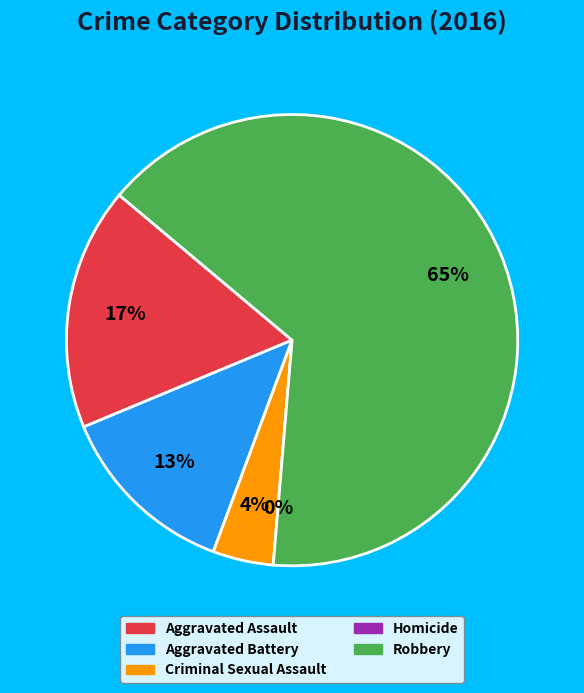

Is it true that Aggravated Assault is 3% of the pie?

False